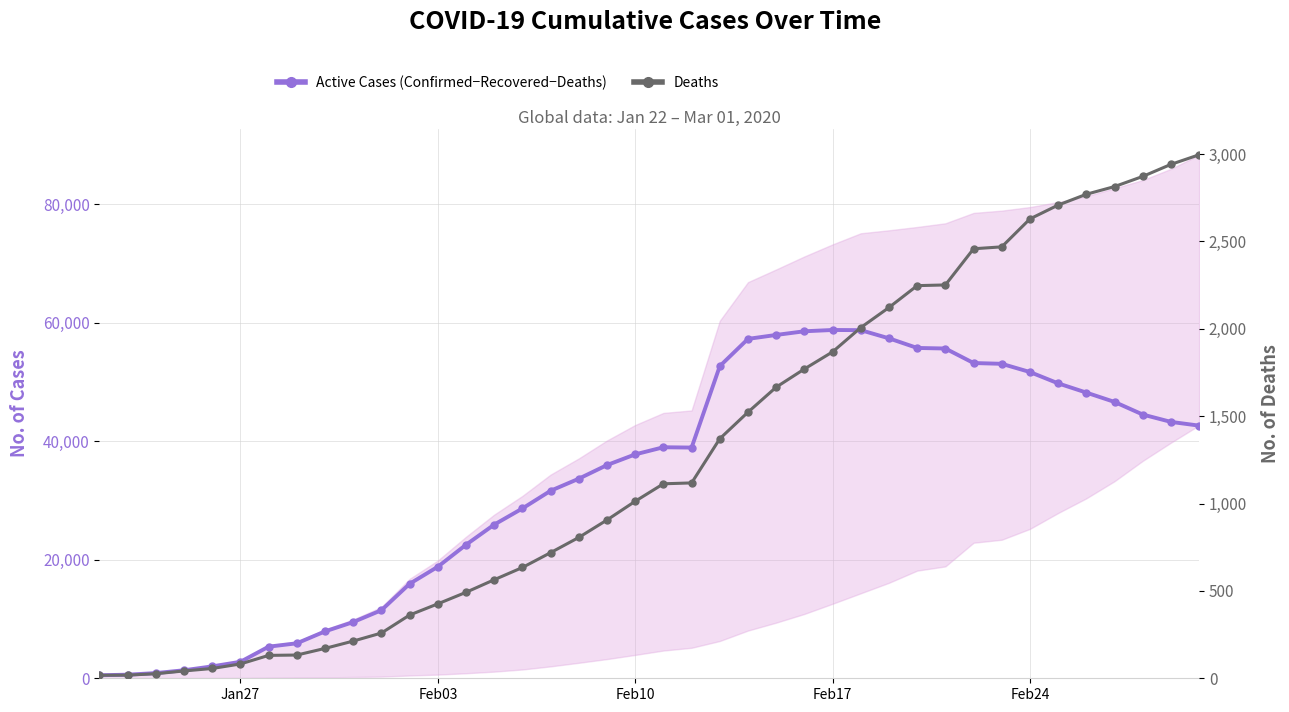

Which series has the widest spread of values?

Active Cases (Confirmed−Recovered−Deaths)